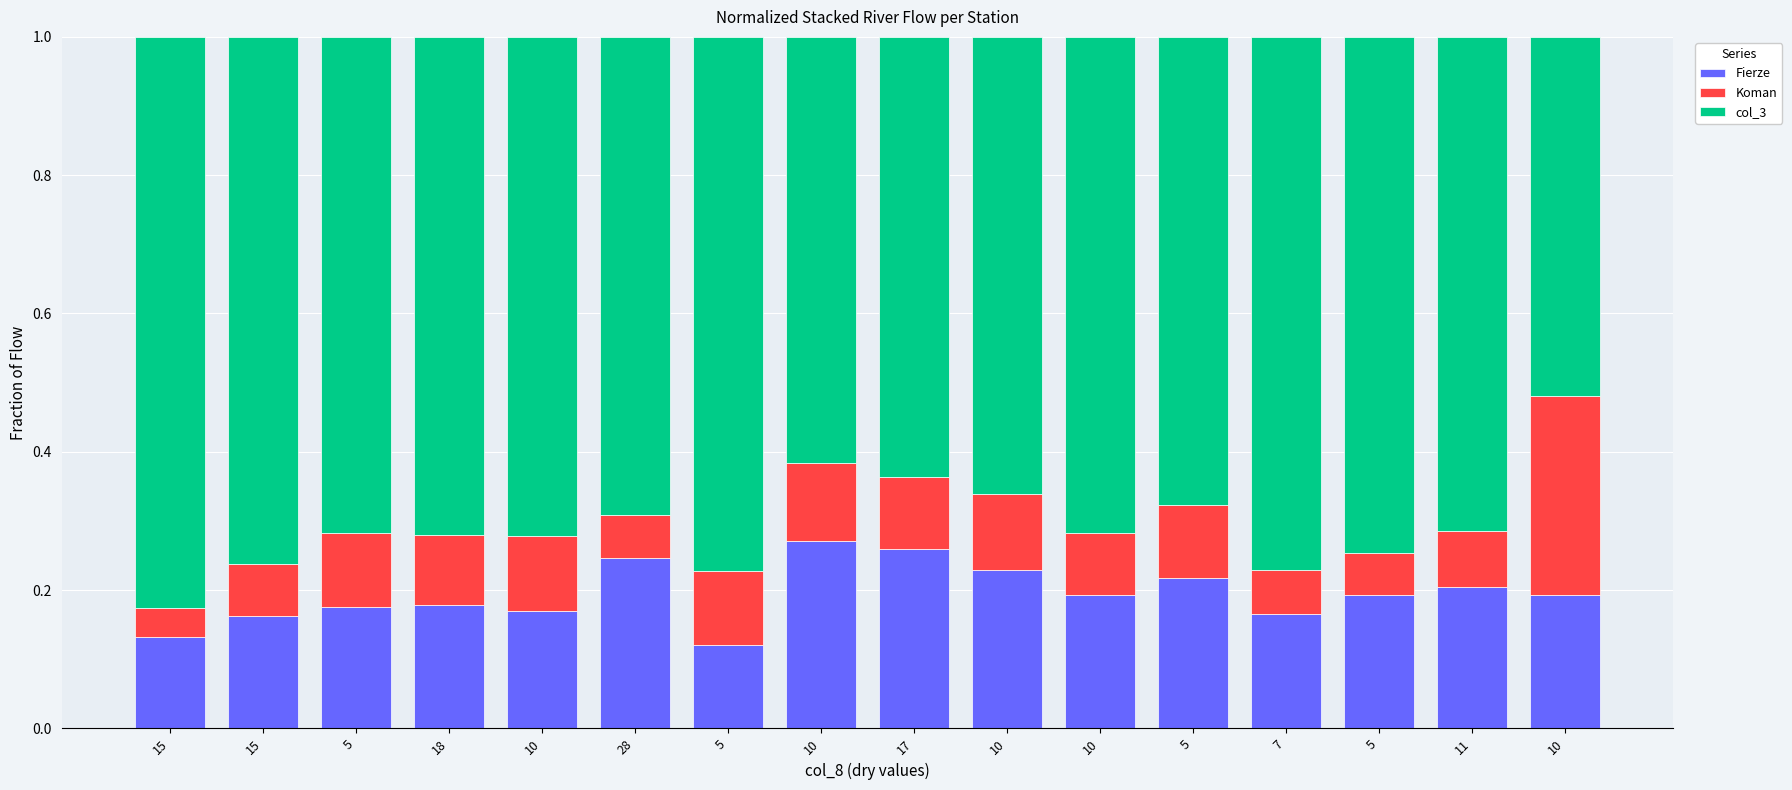

Read the col_3 value at 10.

0.6